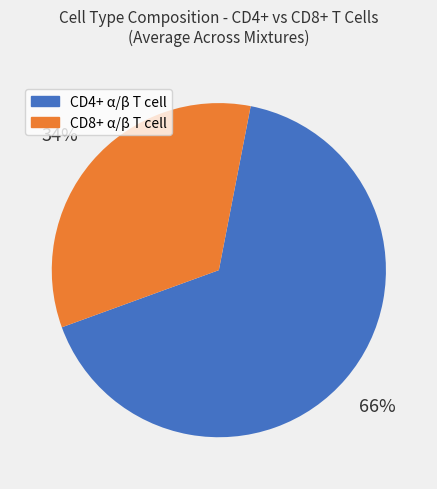

Count the number of slices in the pie.

2